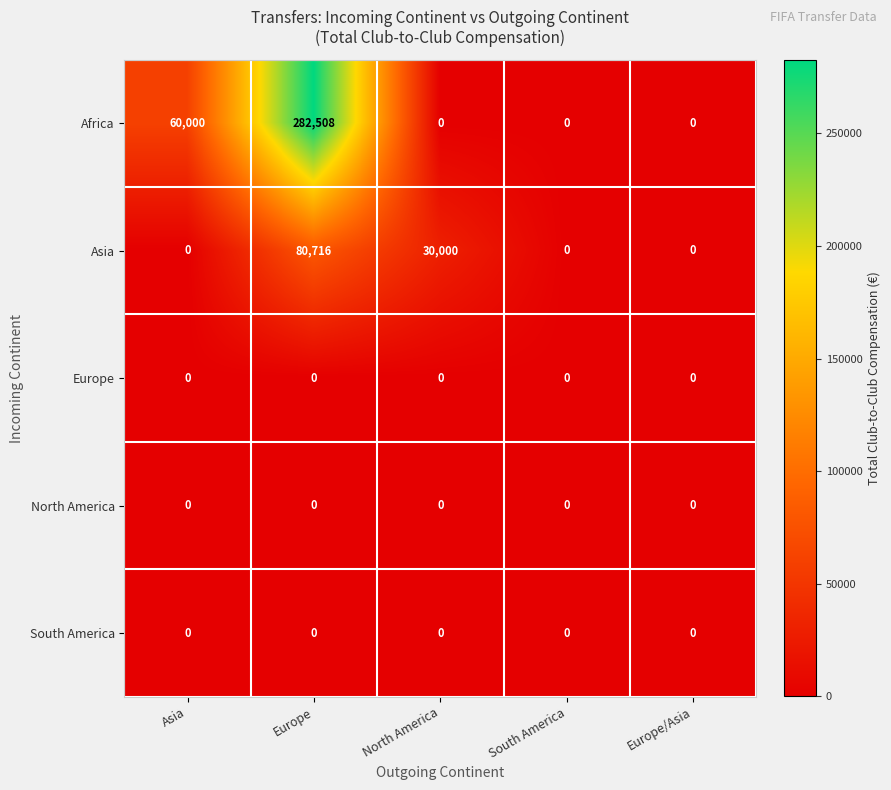

Which series has the widest spread of values?

Africa